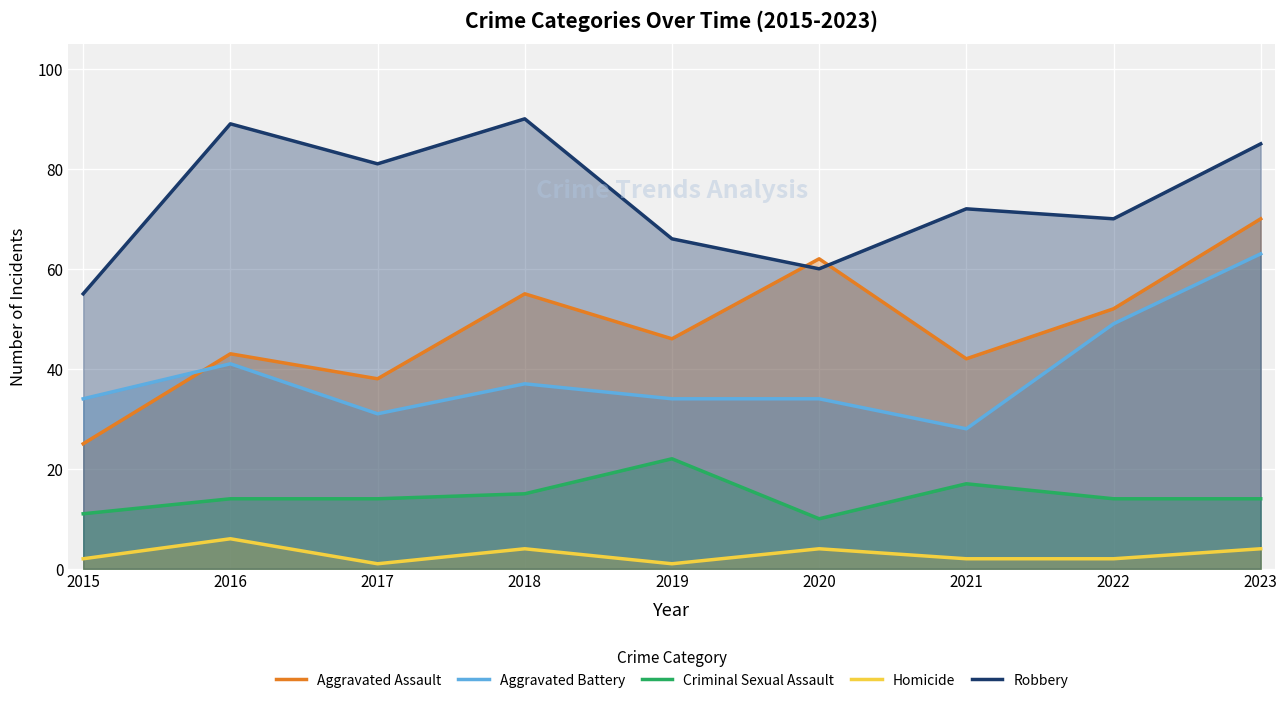

Where is Aggravated Assault nearest to the value 47?

2019